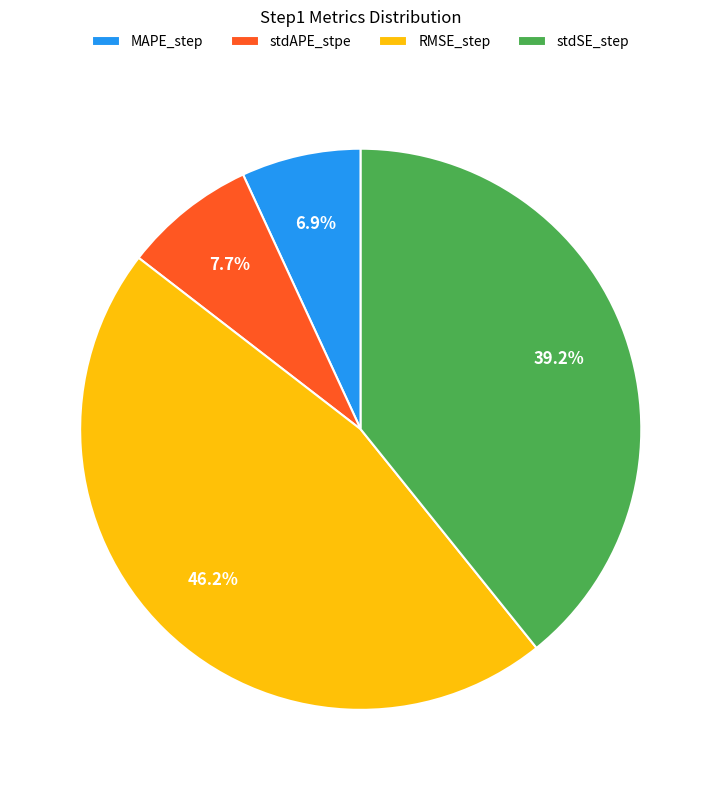

To the nearest percent, what is the combined percentage of stdAPE_stpe and MAPE_step?

15%